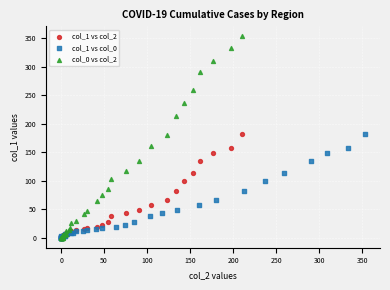

Which series reaches the maximum Y coordinate?

col_0 vs col_2